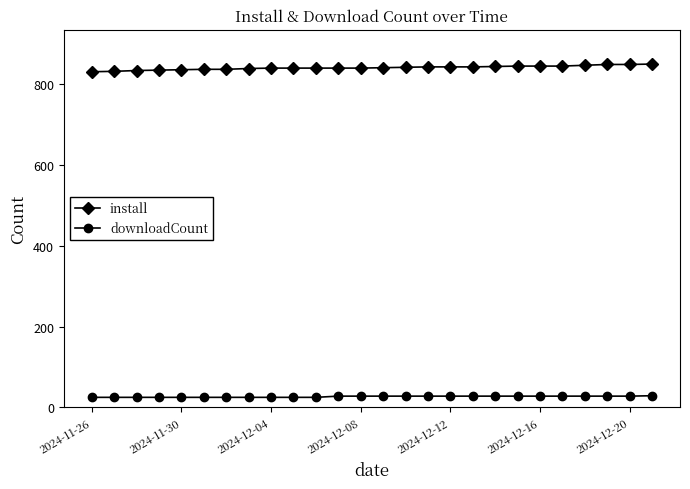

What is the value of the downloadCount point at the 12th from the left?

28